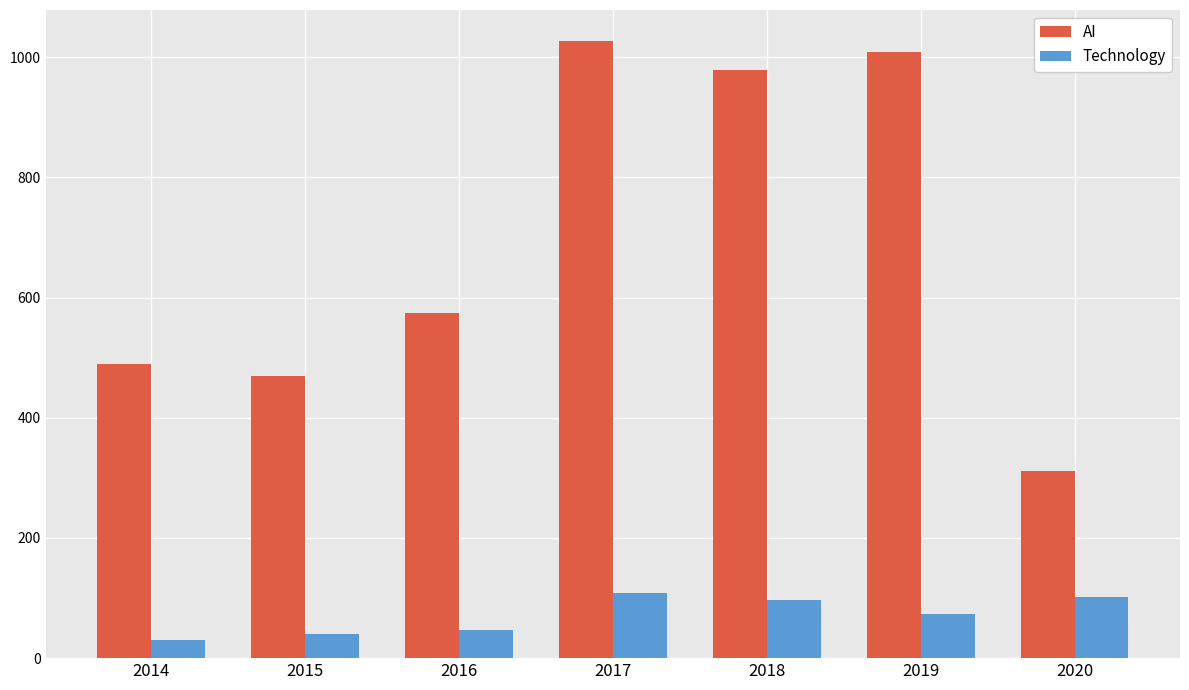

How many bars are there in each group?

2